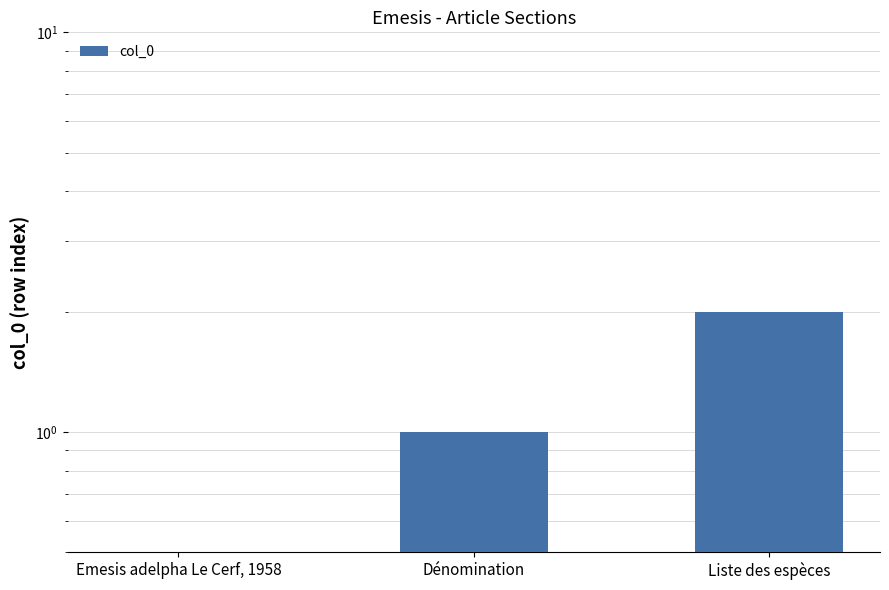

What position from the left is Liste des espèces?

3